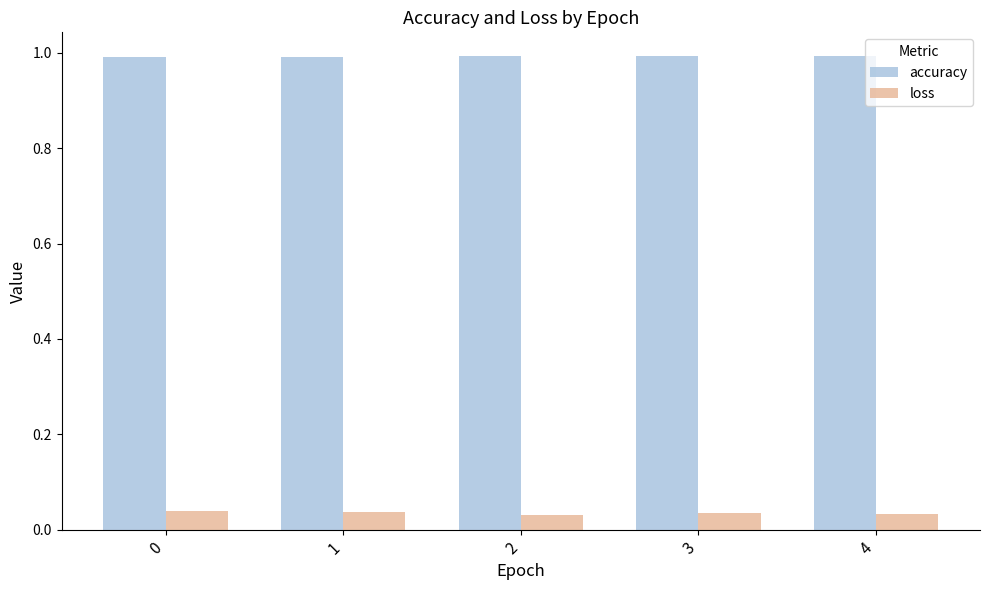

What is the maximum value shown in the chart?

1.0